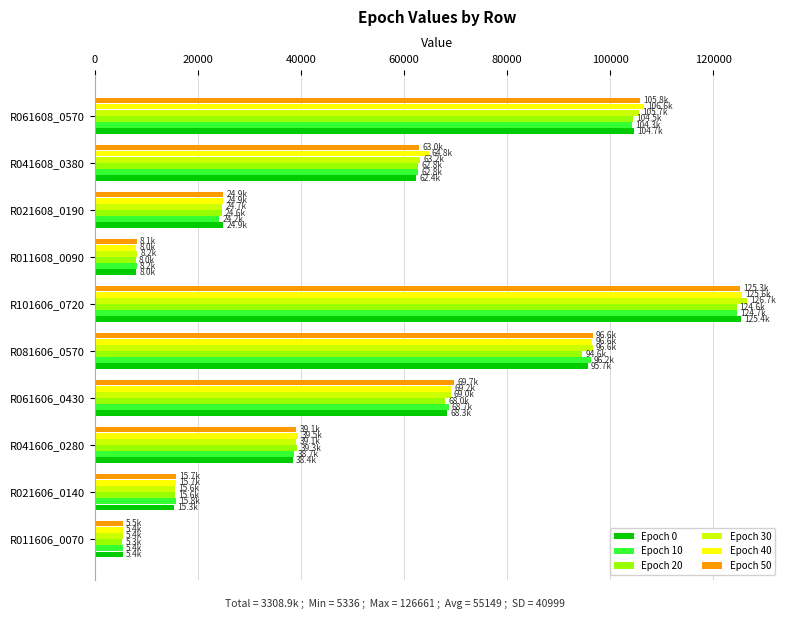

What is the spread (max minus min) of values at R061606_0430?

1745.7